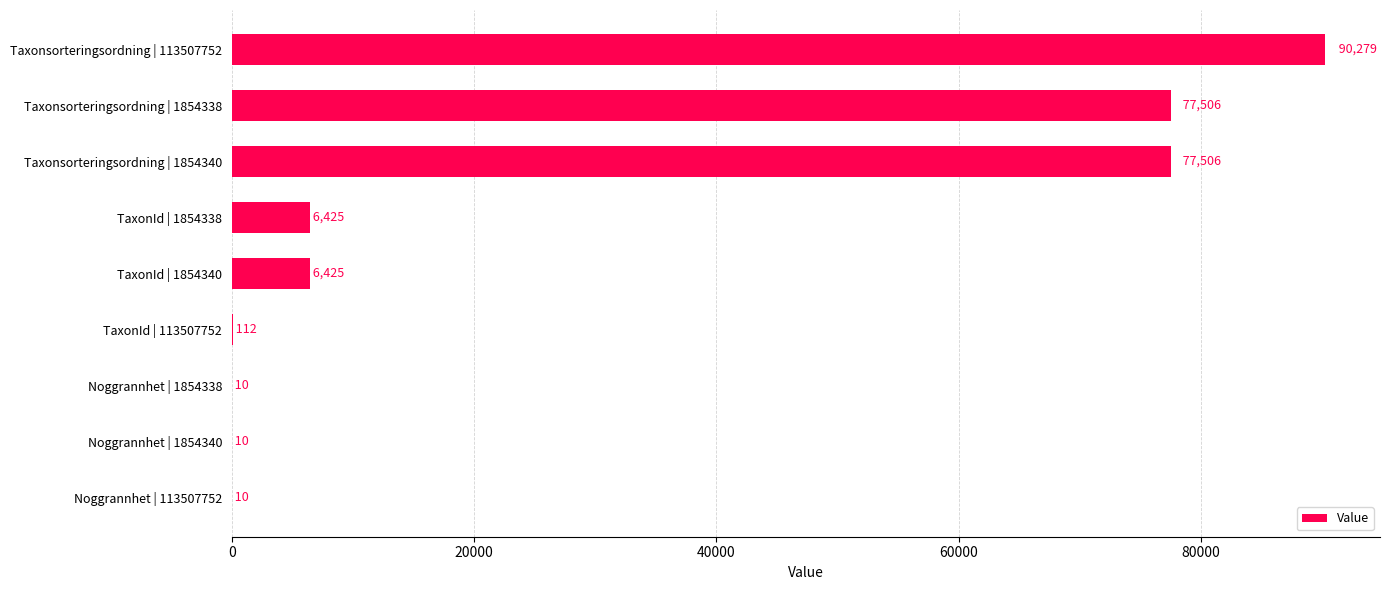

What is the average value?

28698